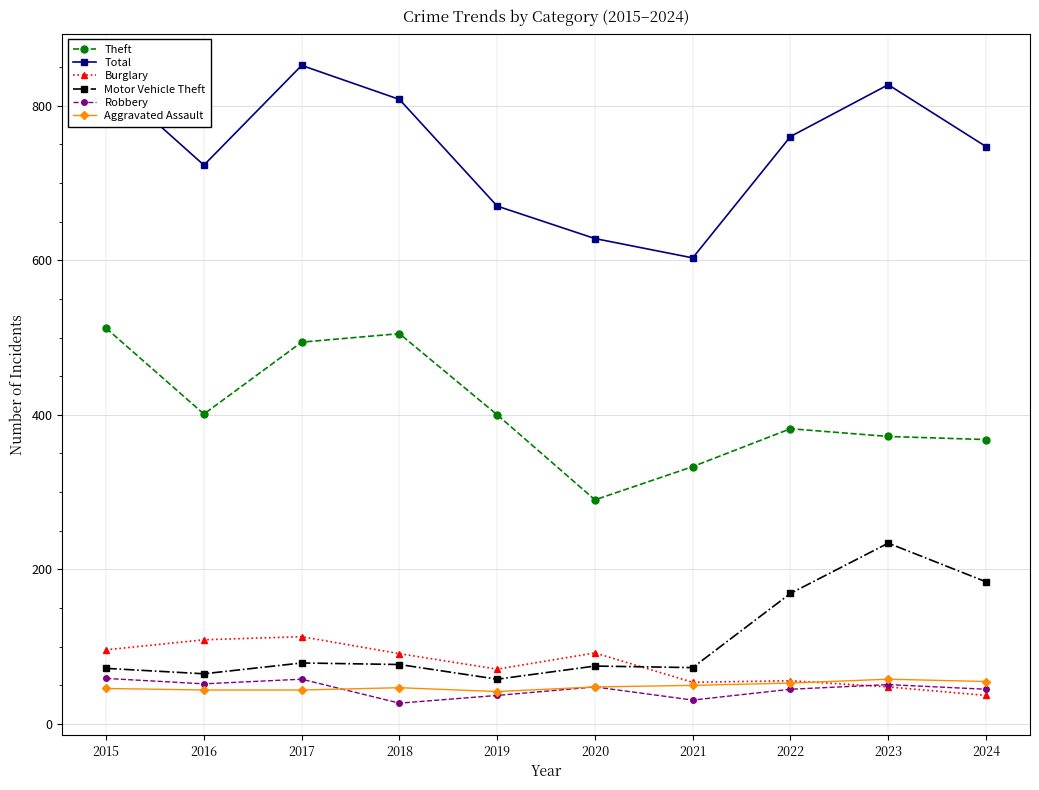

True or false: Theft and Motor Vehicle Theft intersect in this chart.

False